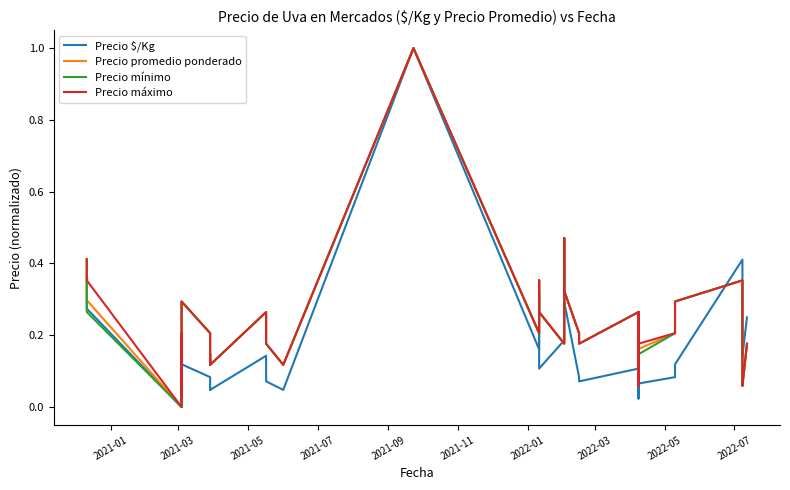

How many values in Precio promedio ponderado are above zero?

39